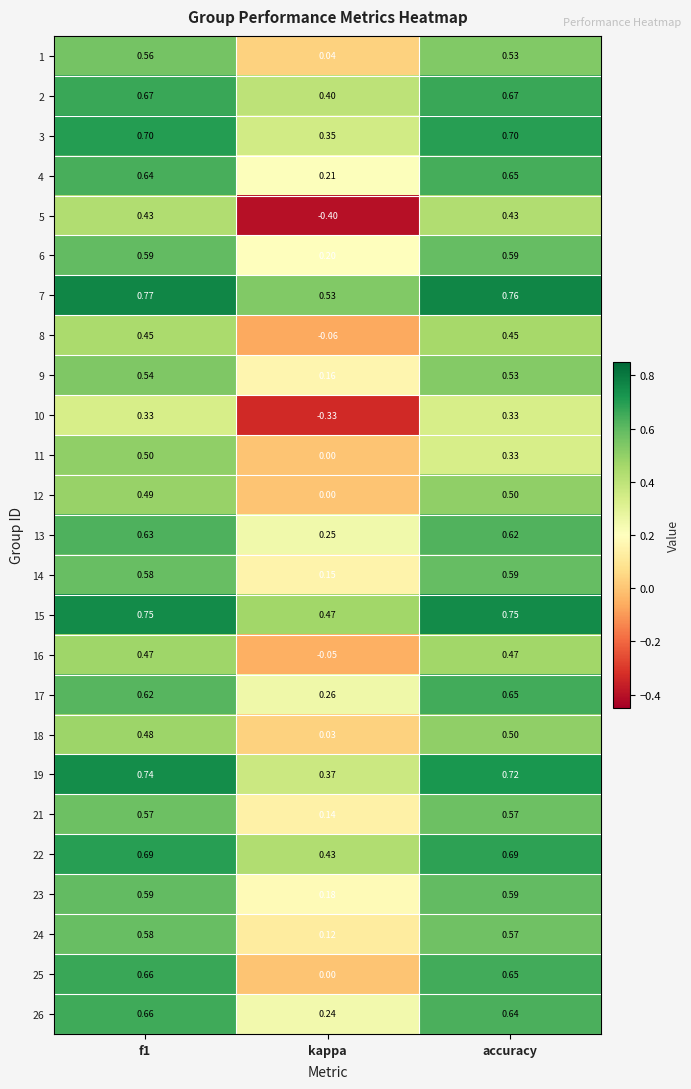

Which category has the lowest value in the 16 series?

kappa